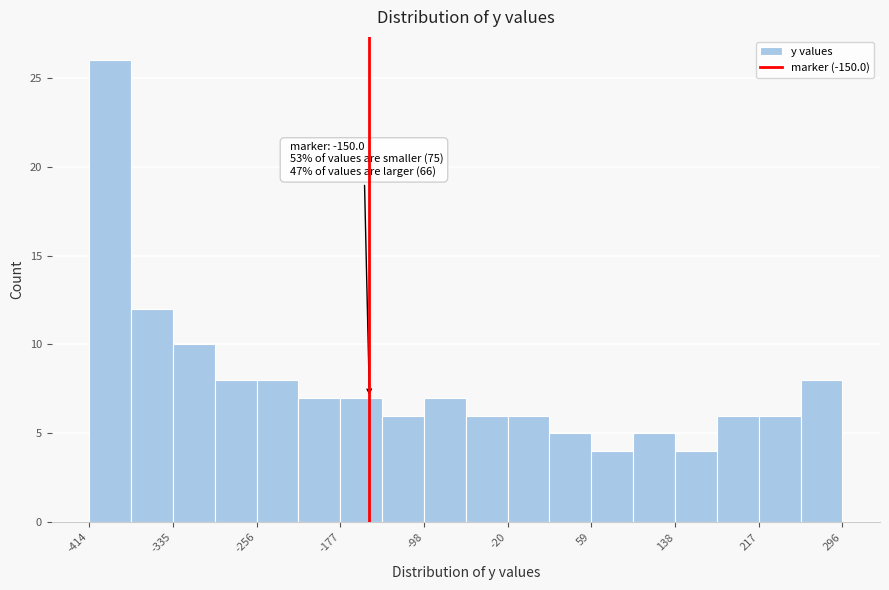

Around what value on the x-axis is the tallest bar? Give the approximate position of its centre, as read against the axis.

-390